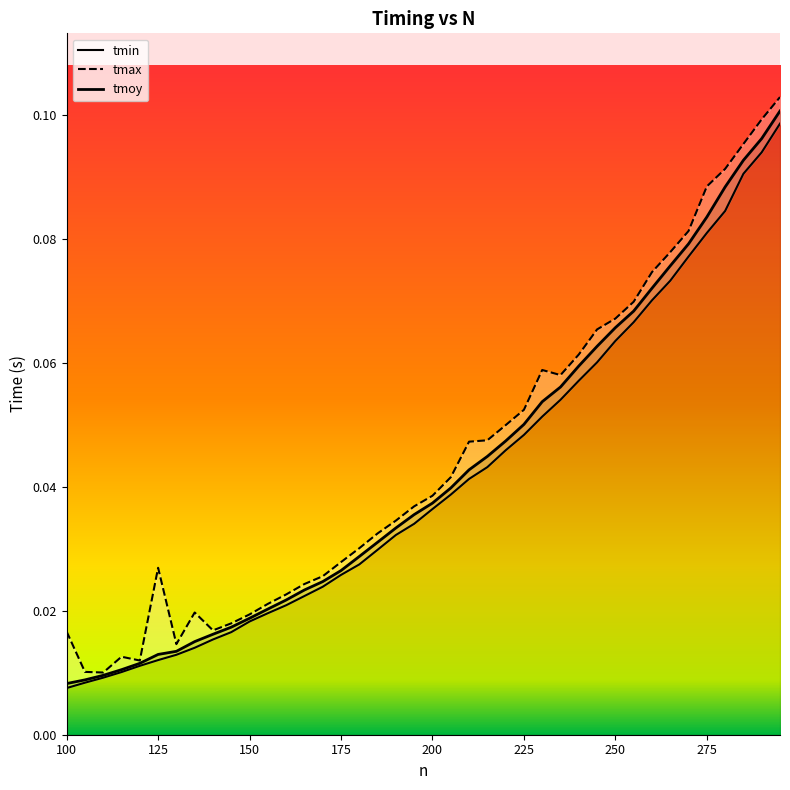

What are all the series names shown in the legend?

tmin, tmax, tmoy